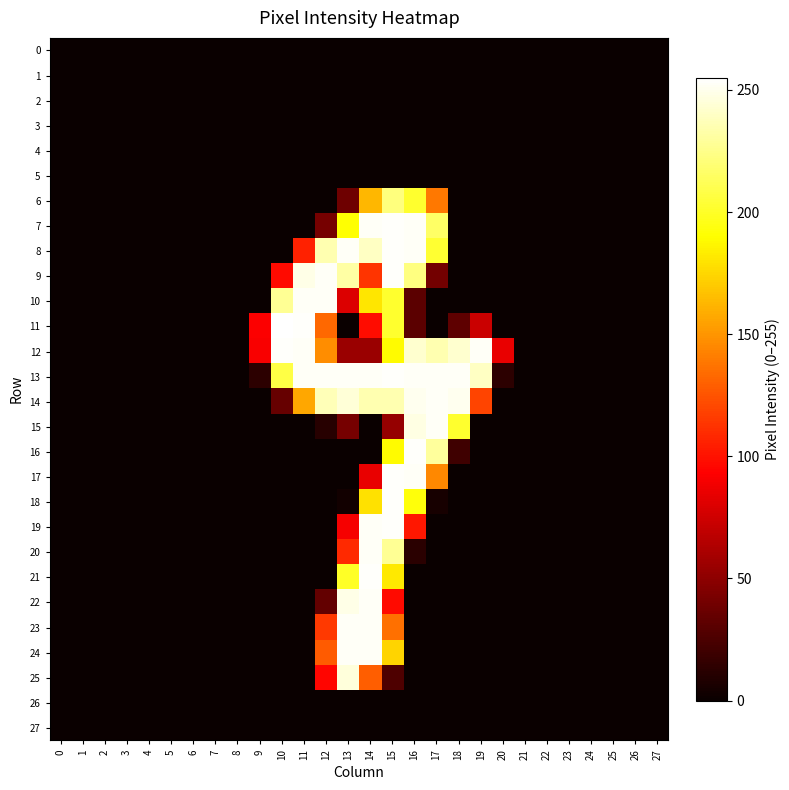

Which category has the highest value across all series?

10